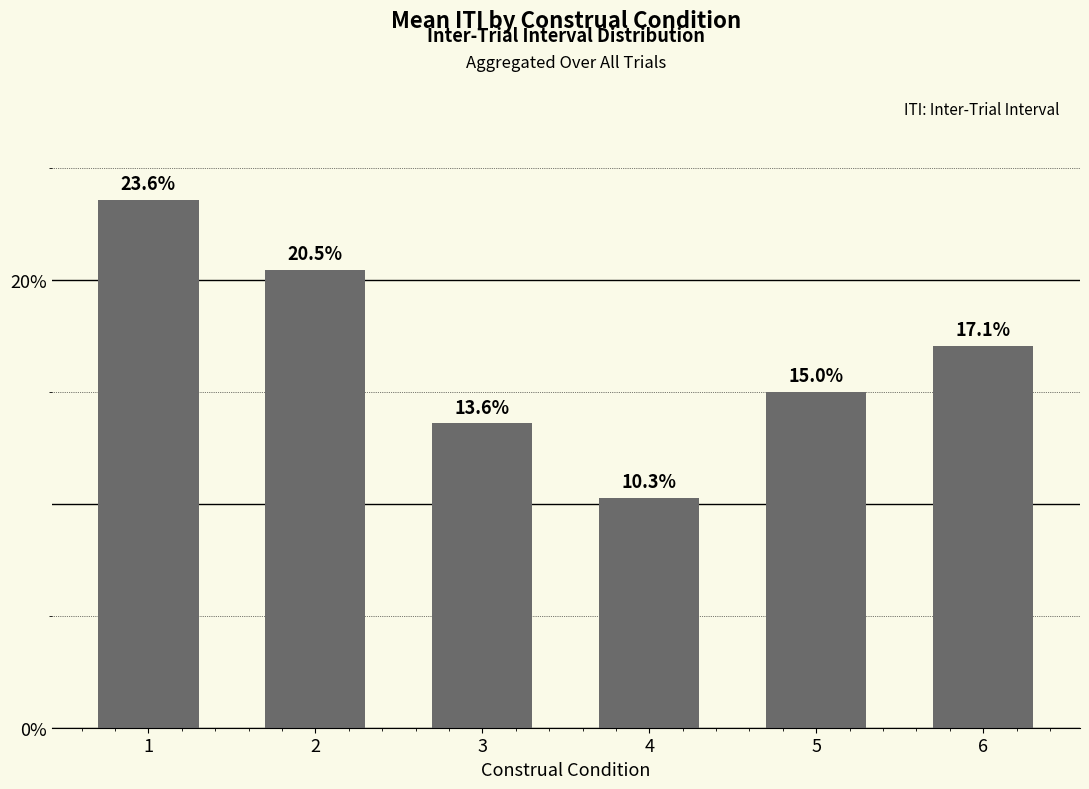

What is the difference between the maximum and minimum values?

13.3